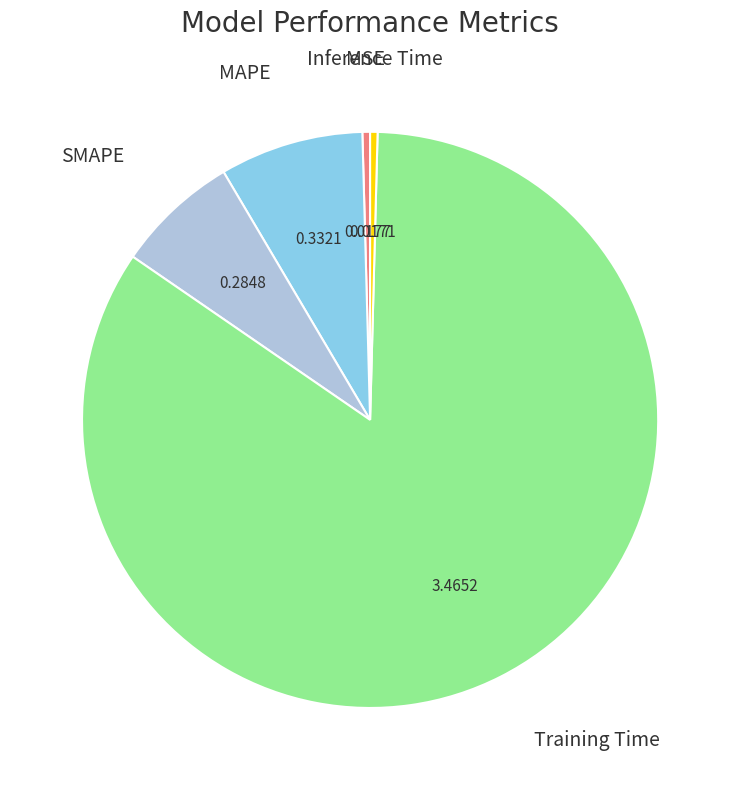

Count the number of slices in the pie.

5